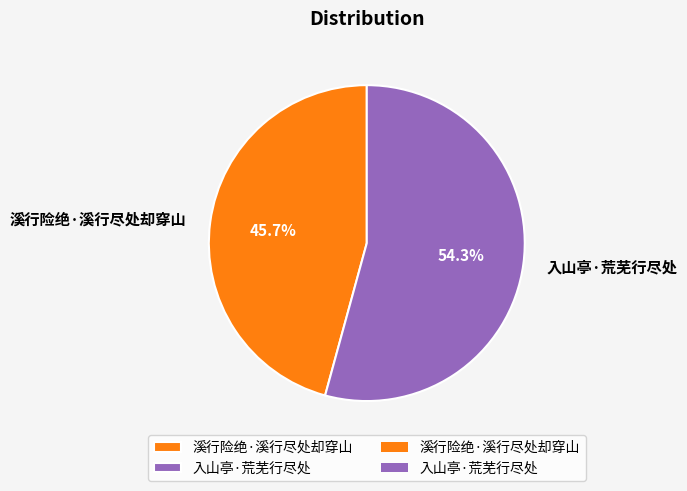

Is there any slice that represents more than half of the pie?

Yes